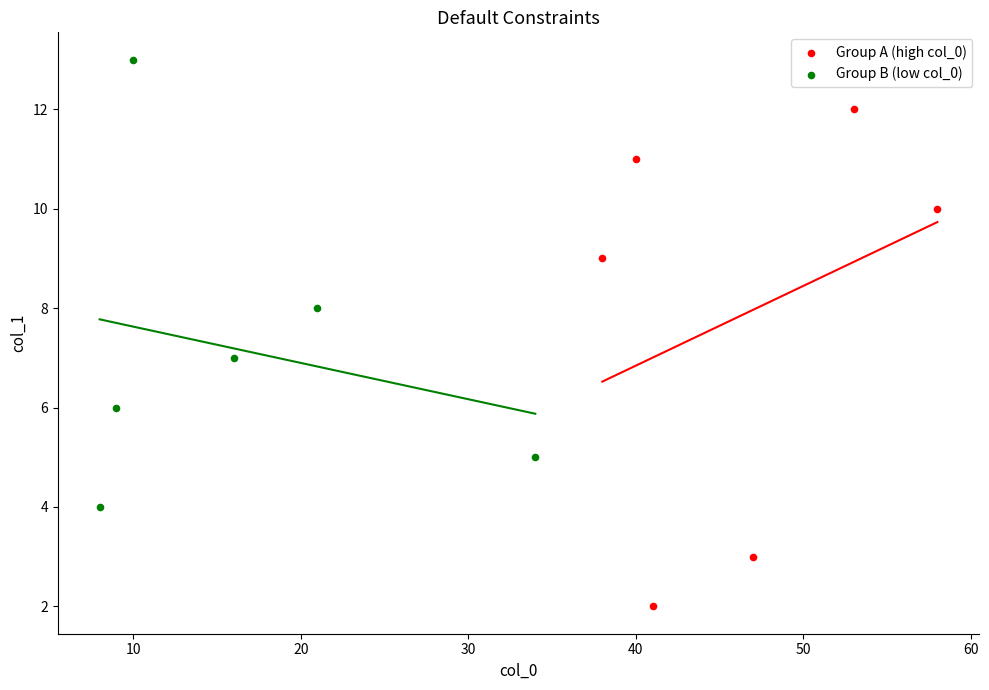

Which series has the largest Y range (max minus min)?

Group A (high col_0)